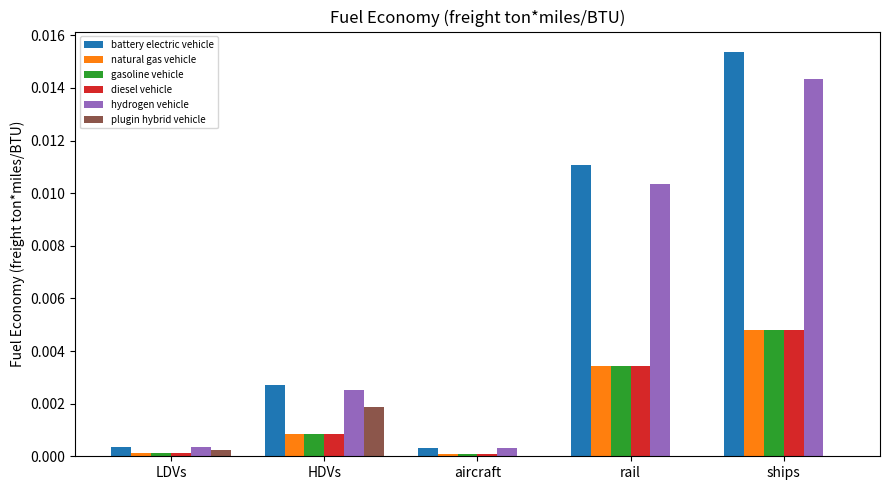

Which series changed the most between HDVs and rail?

battery electric vehicle